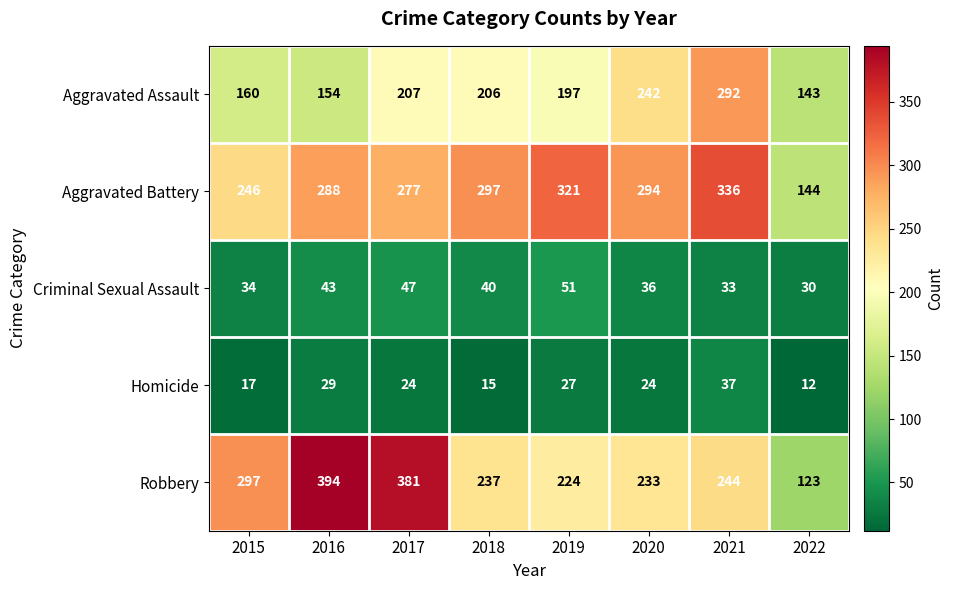

Between 2017 and 2019, which series saw the biggest shift?

Robbery